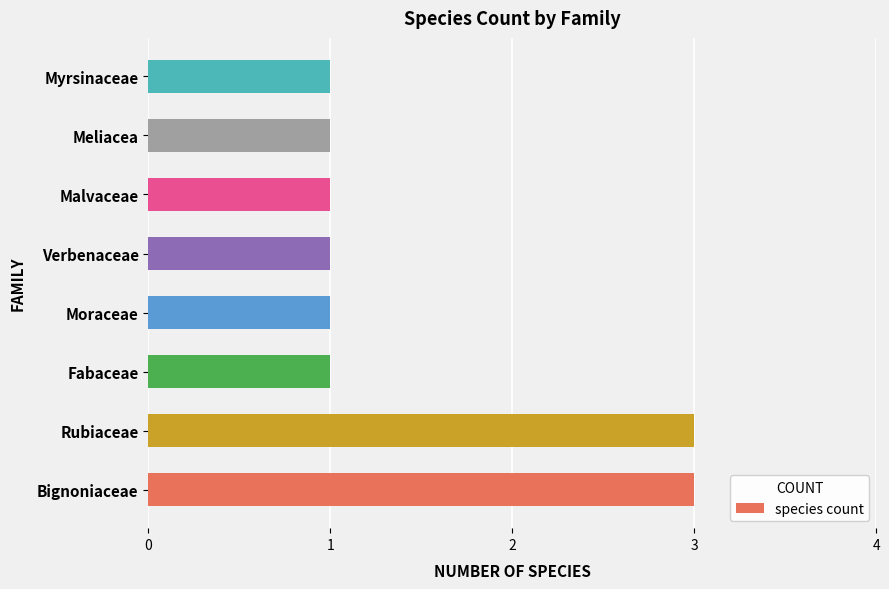

Approximately how many times larger is the value at Rubiaceae compared to Verbenaceae?

3.0